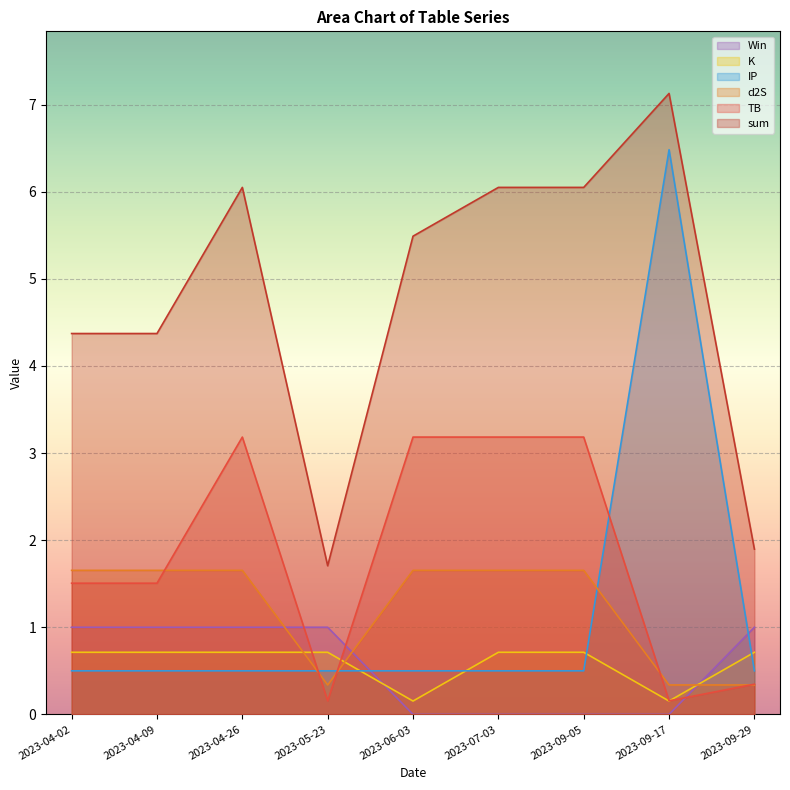

What is the difference between the second highest and minimum values in the sum series?

4.3